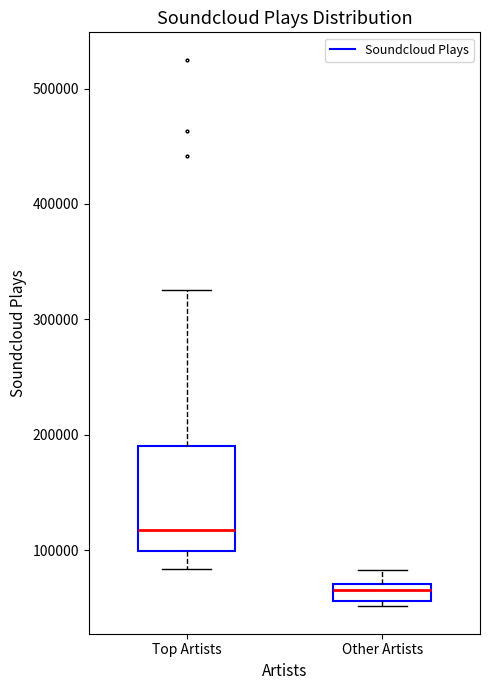

Which box has the highest median line?

Top Artists